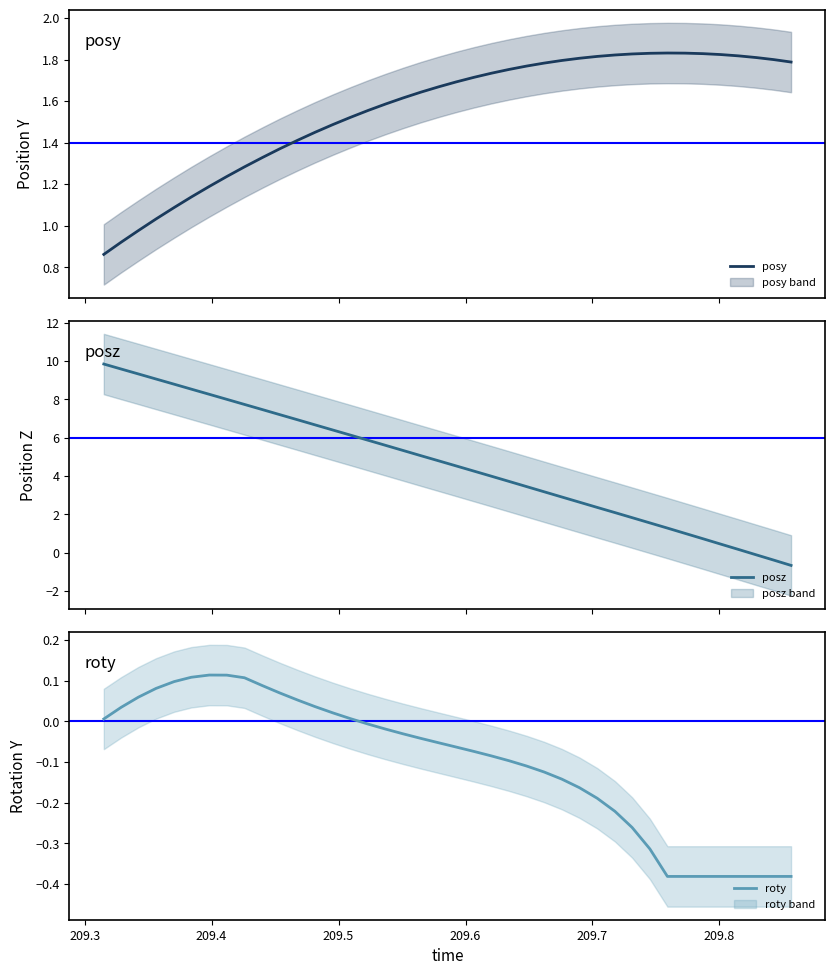

What is the smallest value displayed?

-0.7